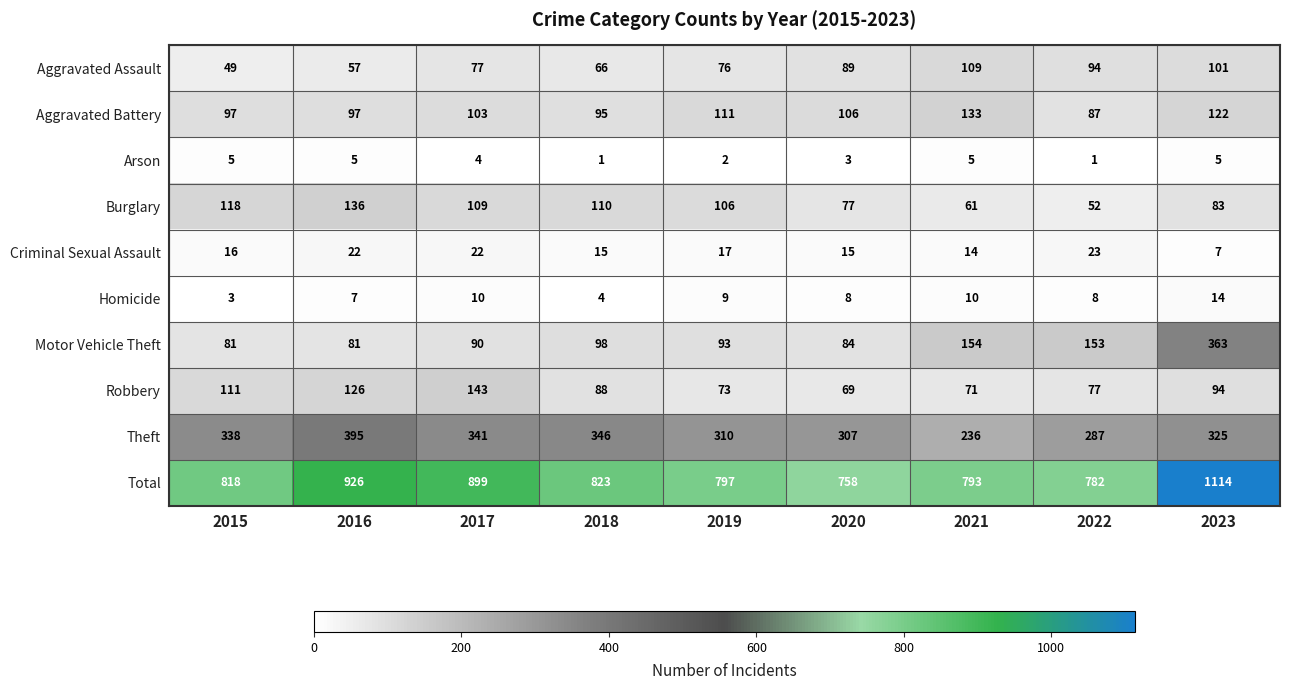

Where does the Motor Vehicle Theft series first go above 93?

2018